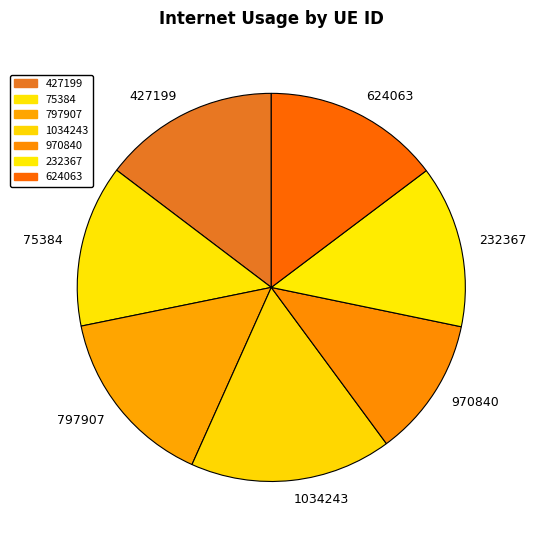

True or false: 75384 accounts for 8% of the total.

False